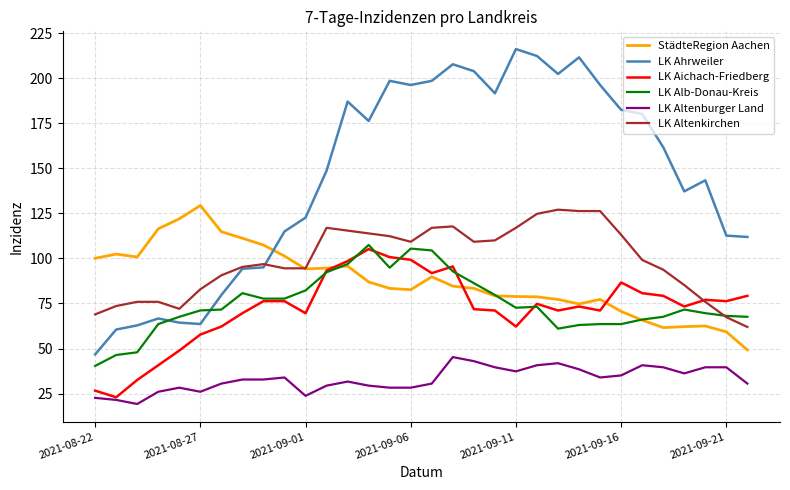

What is the highest value of the LK Ahrweiler series?

216.1